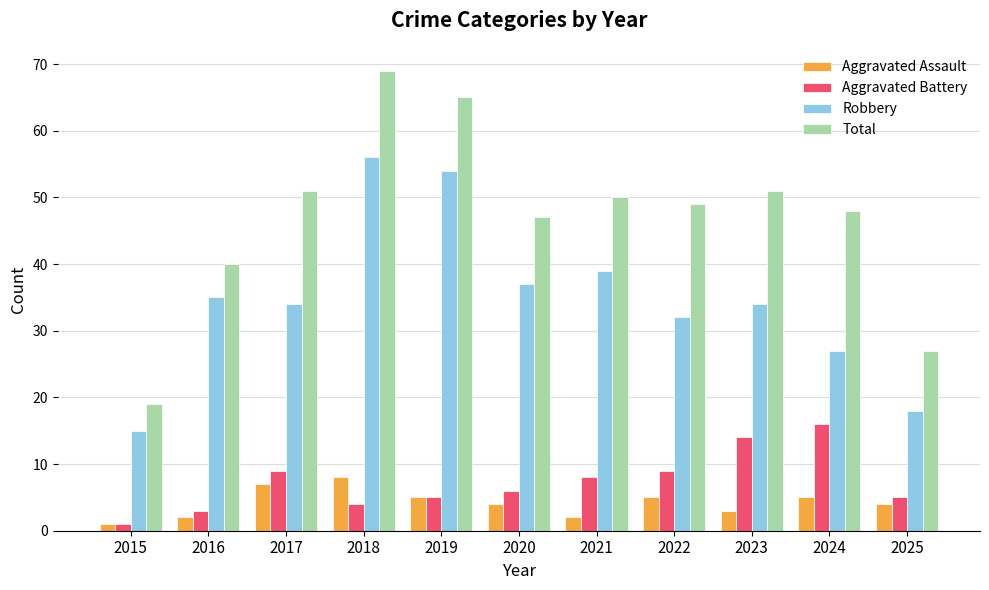

Rank the series at 2022 from highest to lowest value.

Total, Robbery, Aggravated Battery, Aggravated Assault